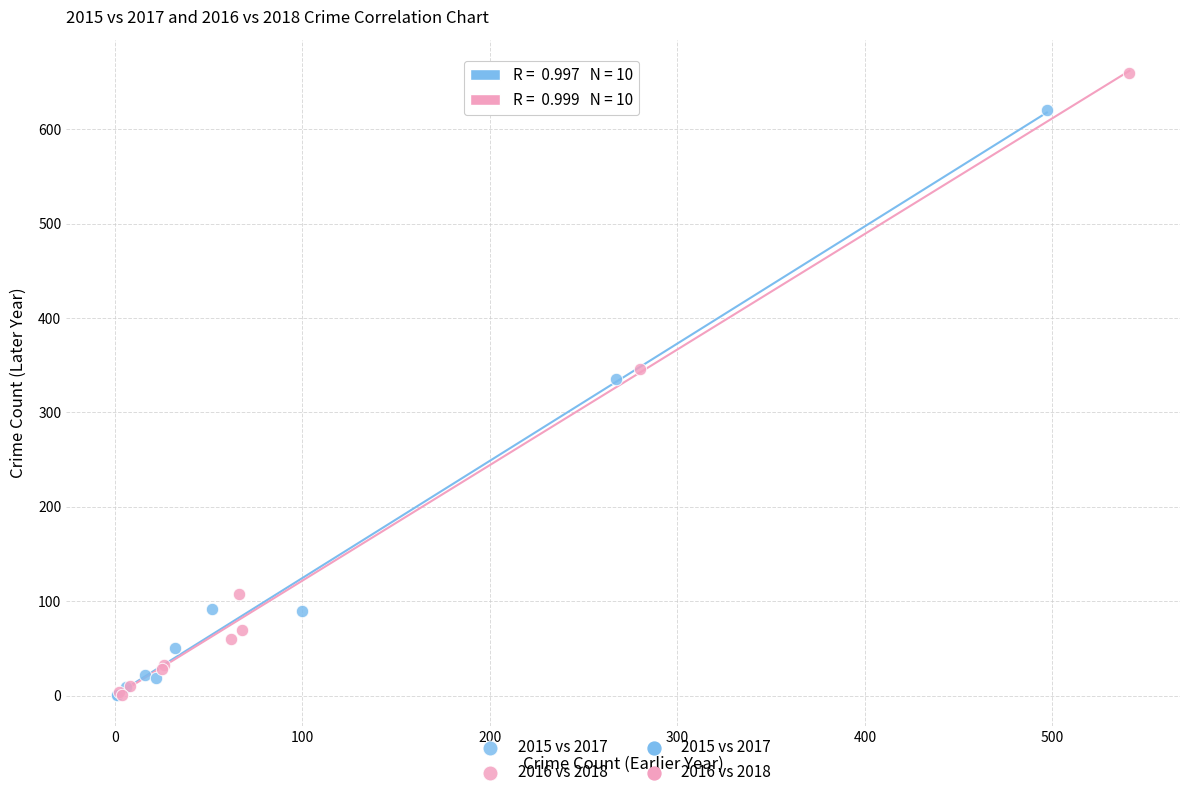

Which series has the largest Y range (max minus min)?

2016 vs 2018